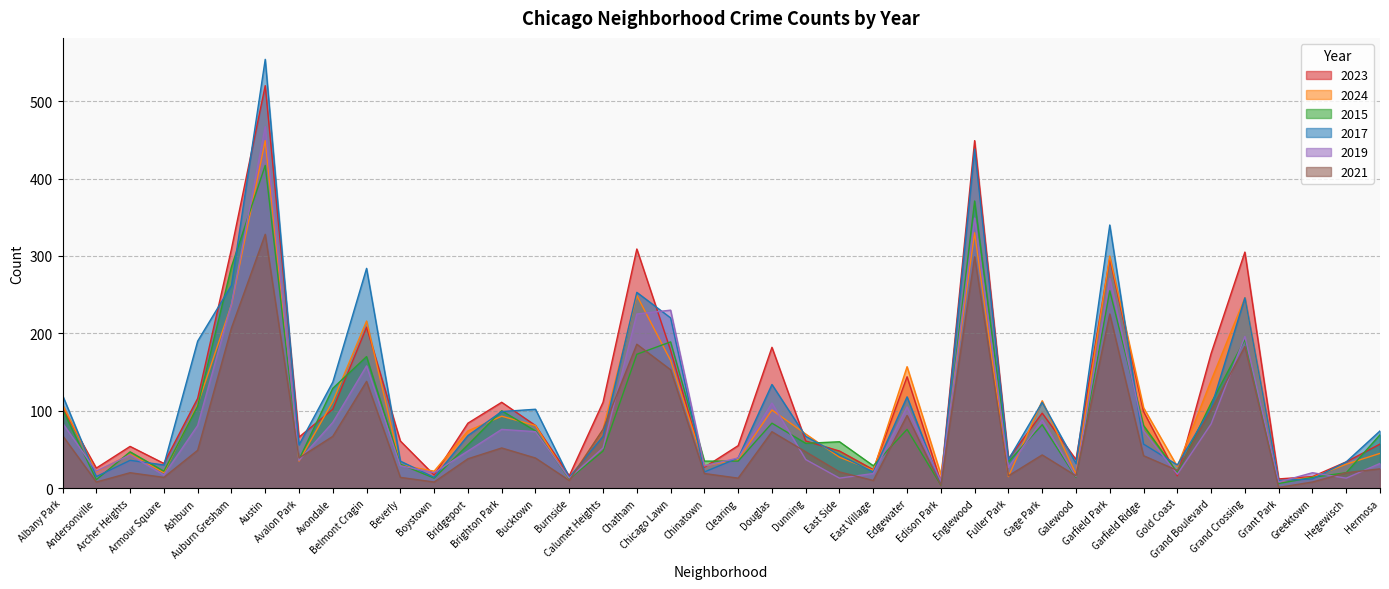

At which category does the chart reach its peak across all series?

Austin